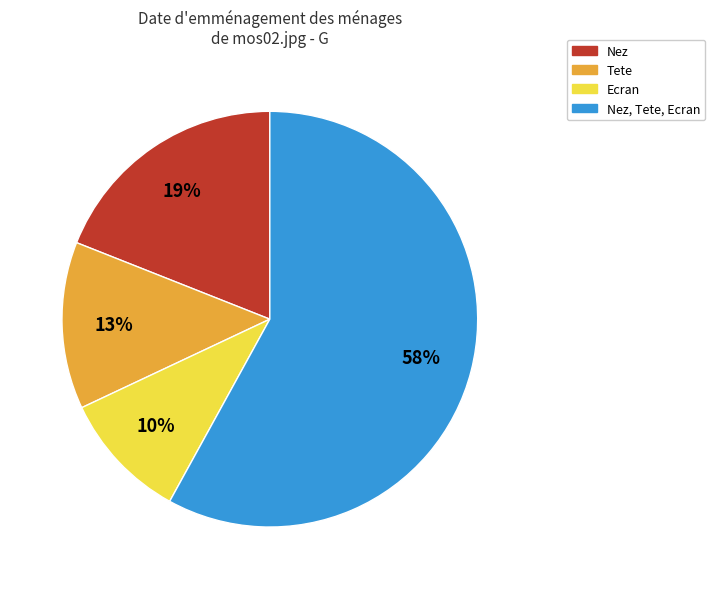

To the nearest percent, what is the average slice percentage?

25%